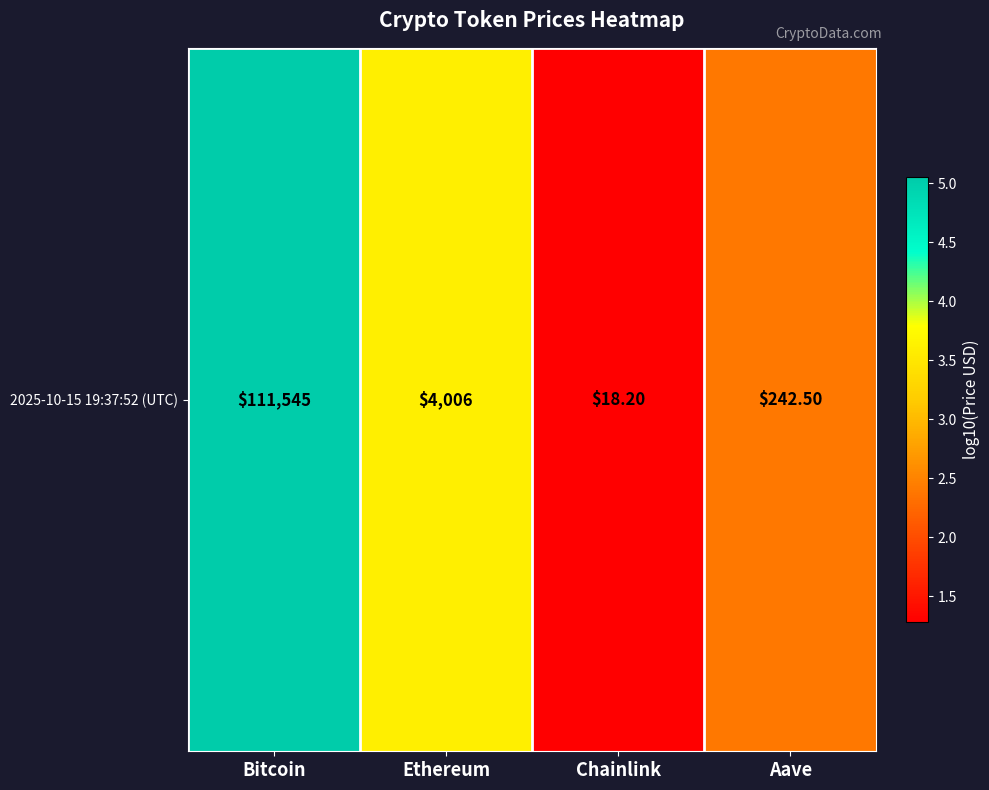

Reading left to right, list all the values displayed in this chart.

Bitcoin=5.0	Ethereum=3.6	Chainlink=1.3	Aave=2.4